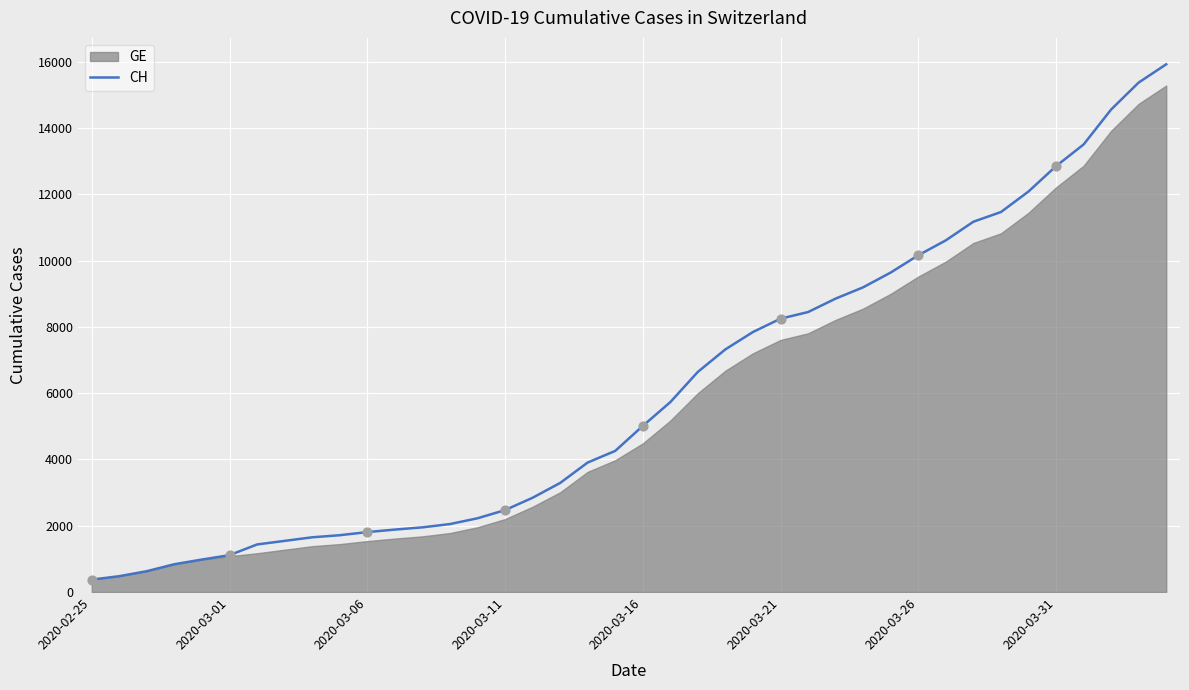

The value of CH at 2020-03-01 is 1828. True or false?

False